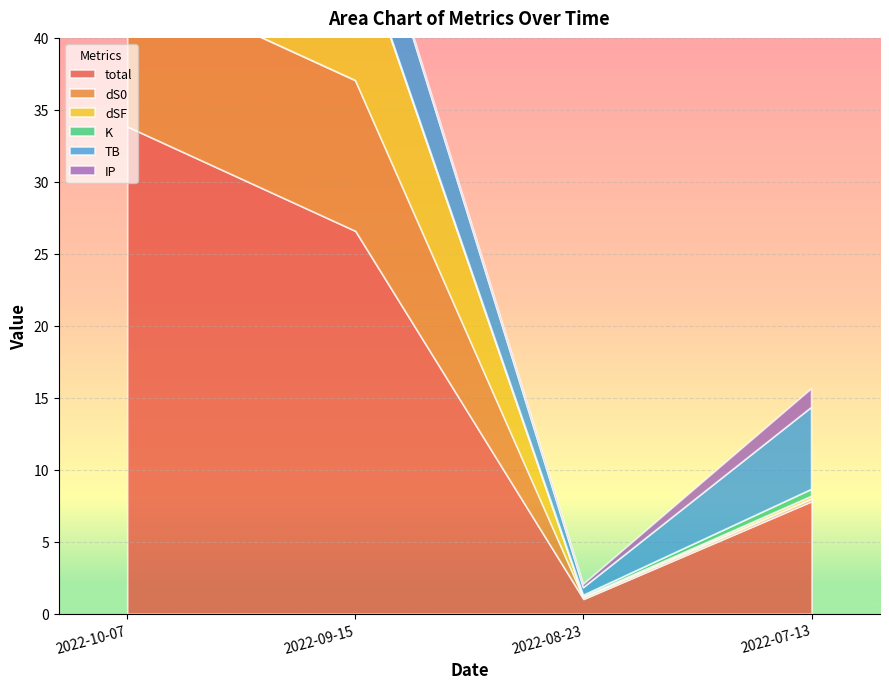

How many data points does each series have?

4